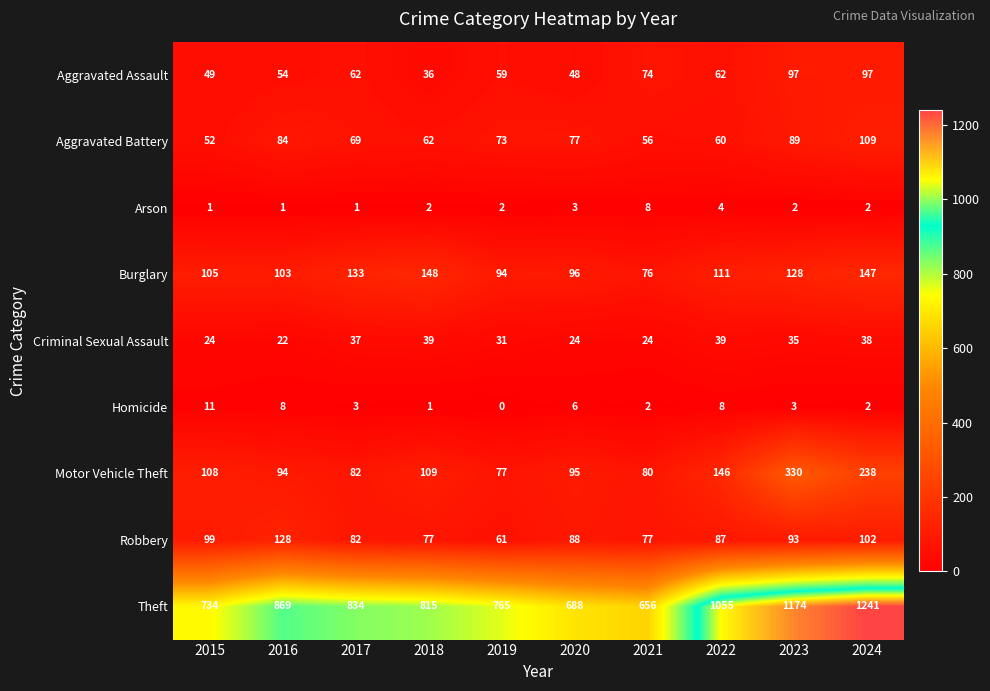

Which series changed the most between 2015 and 2021?

Theft